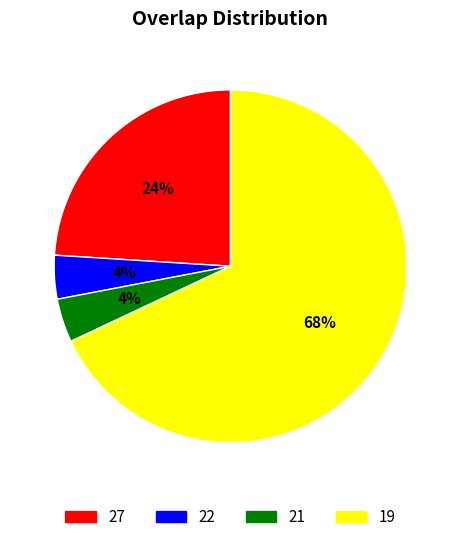

Is there any slice that represents more than half of the pie?

Yes